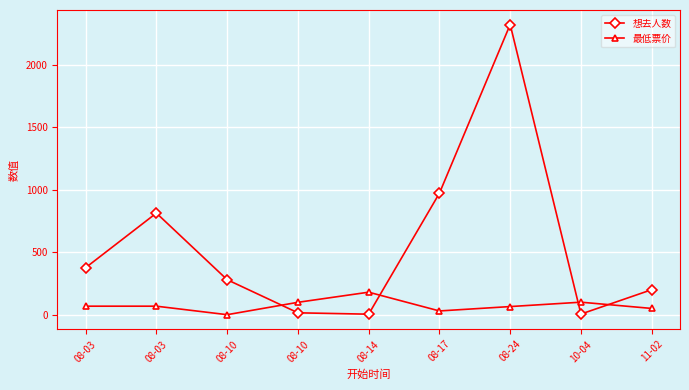

Reading left to right, what are all the values shown in this chart?

想去人数: 08-03=376.0	08-03=813.0	08-10=280.0	08-10=15.0	08-14=4.0	08-17=972.0	08-24=2322.0	10-04=5.0	11-02=200.0
最低票价: 08-03=68.0	08-03=68.0	08-10=0.0	08-10=99.0	08-14=180.0	08-17=29.9	08-24=65.0	10-04=100.0	11-02=50.0